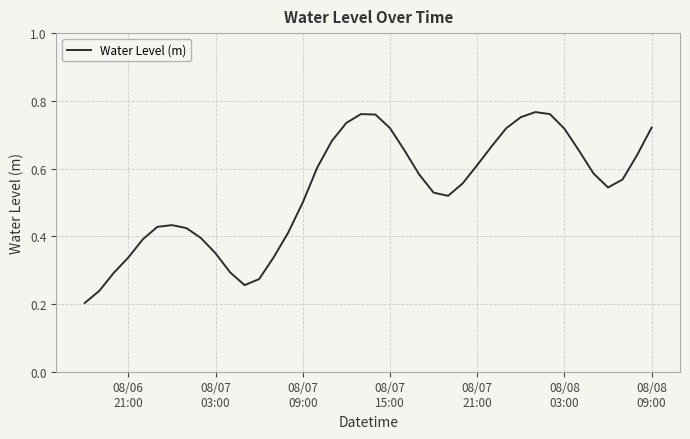

Count the number of categories in the chart.

40